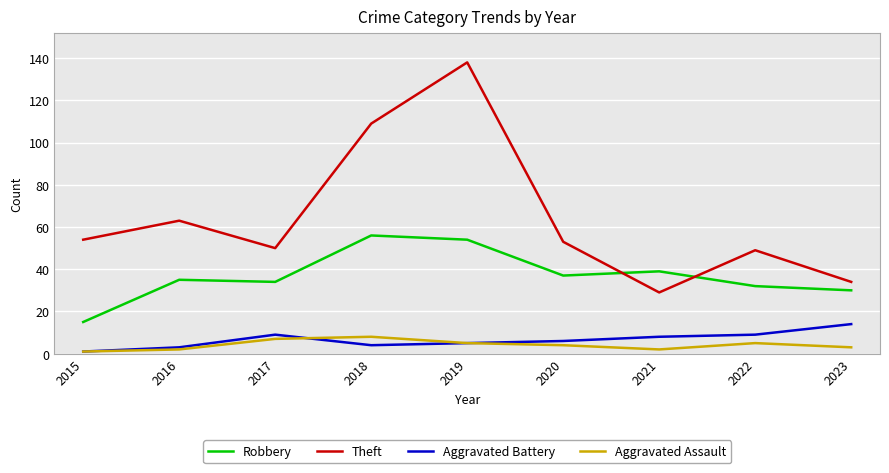

True or false: Robbery has a value of 35 at 2016.

True